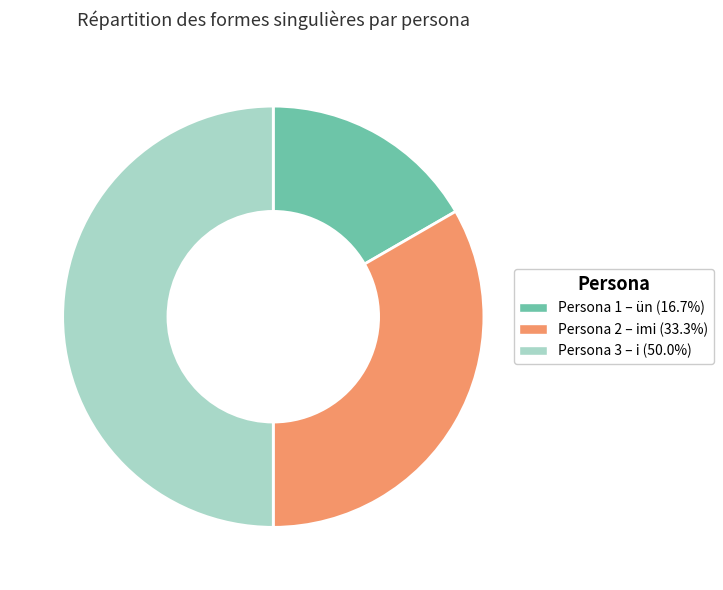

Does Persona 2 – imi (33.3%) account for over 50% of the chart?

No